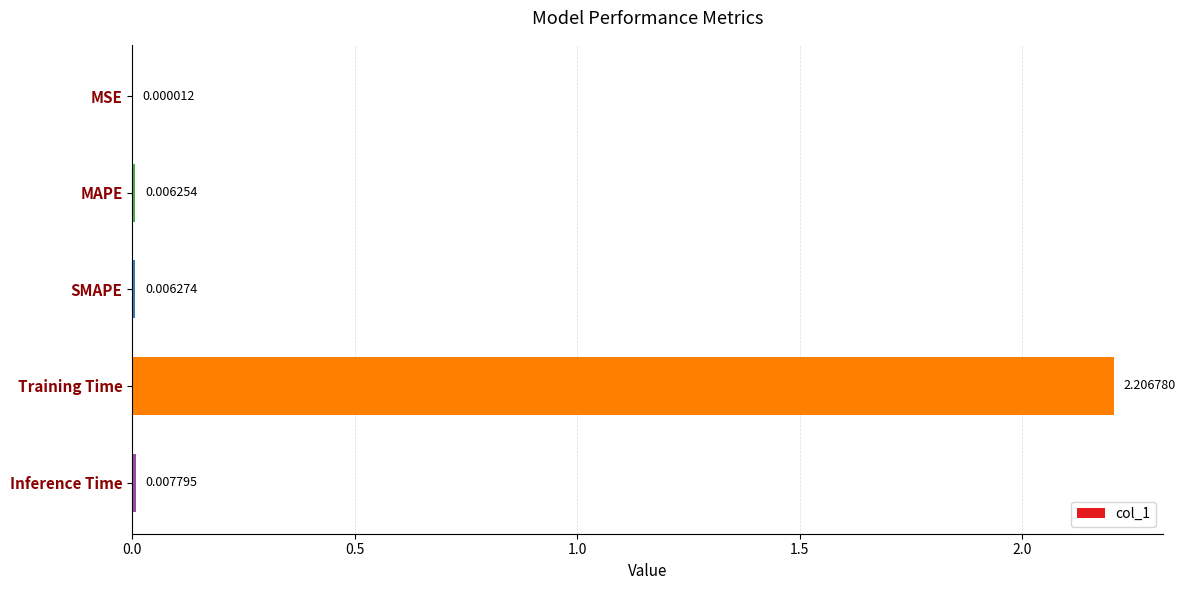

Where is the data nearest to the value 1?

Inference Time